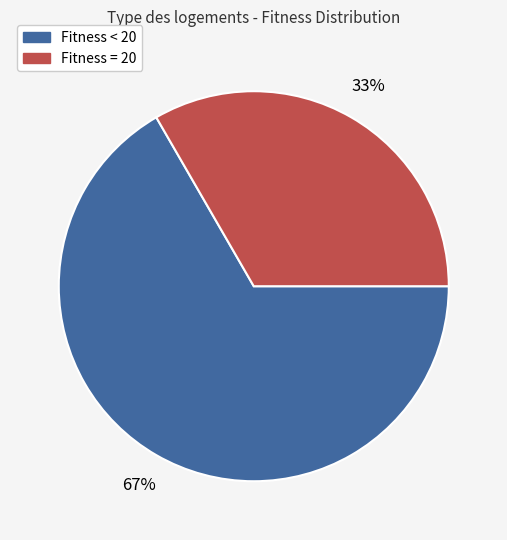

Is the sum of Fitness < 20 and Fitness = 20 greater than half?

Yes